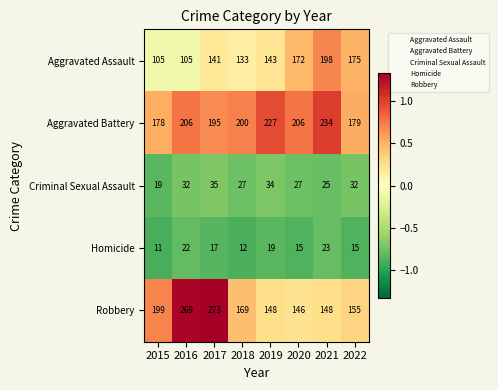

At which label is Homicide closest to 17?

2017